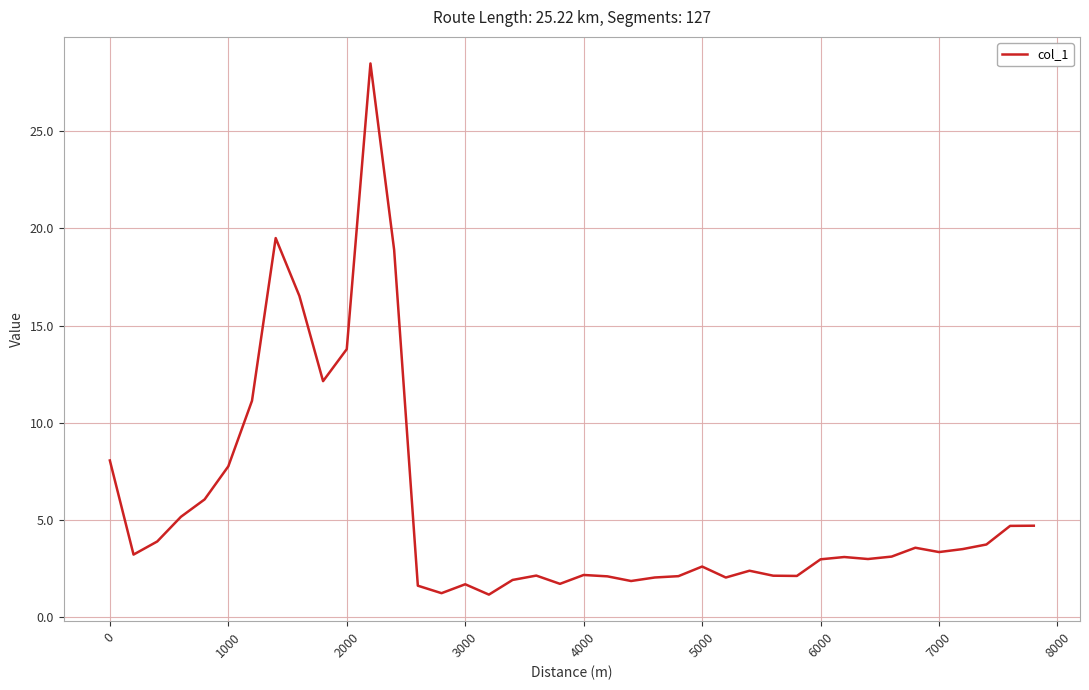

What is the maximum value shown in the chart?

28.5